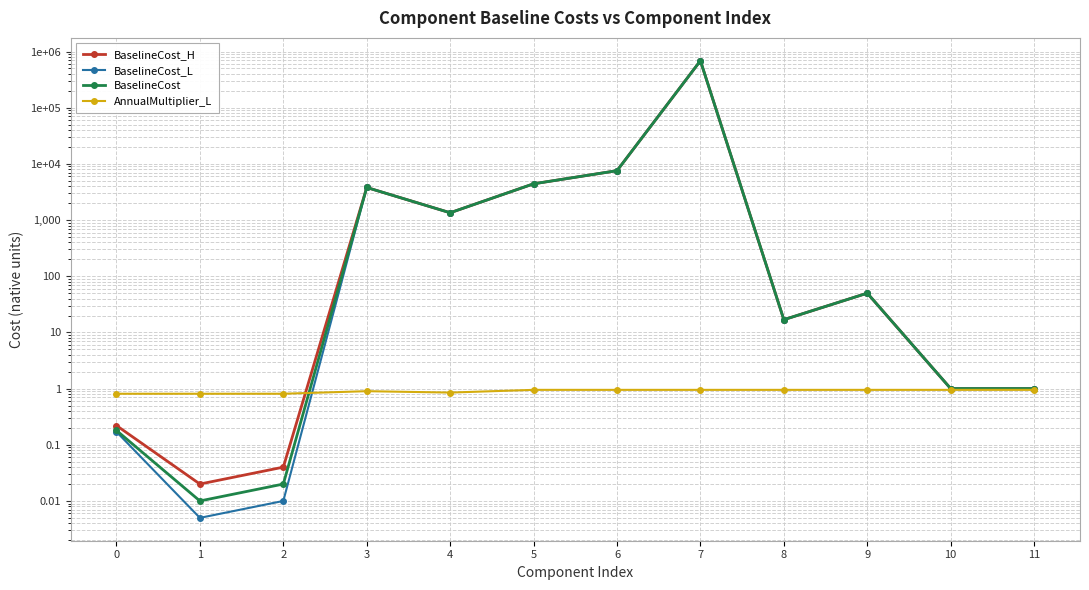

Between which two adjacent categories do AnnualMultiplier_L and BaselineCost_H first intersect?

2 and 3